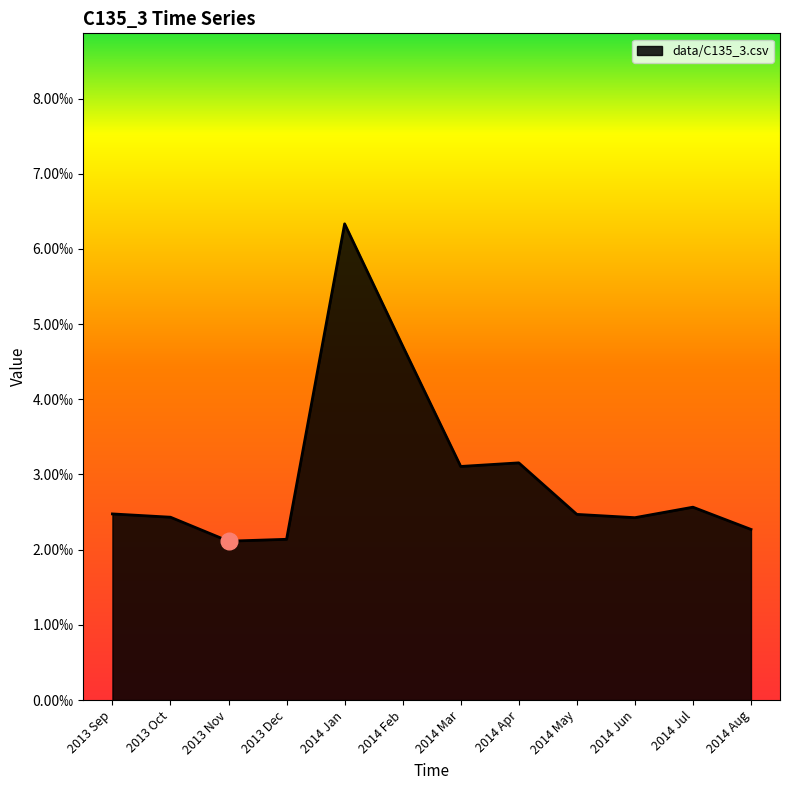

List the labels in order of value, largest first.

2014 Jan, 2014 Feb, 2014 Apr, 2014 Mar, 2014 Jul, 2013 Sep, 2014 May, 2013 Oct, 2014 Jun, 2014 Aug, 2013 Dec, 2013 Nov